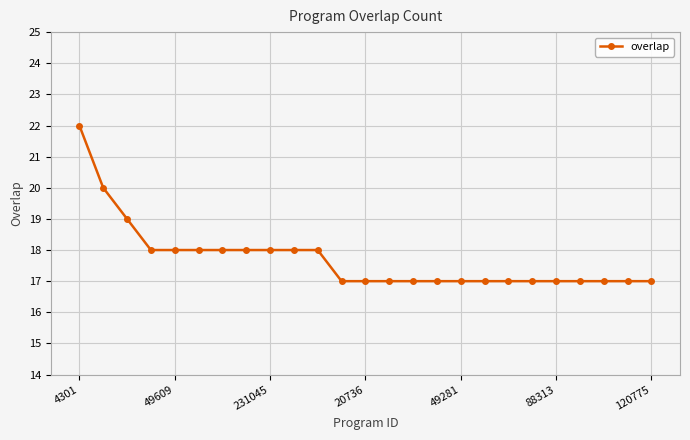

How many lines are shown in the chart?

1